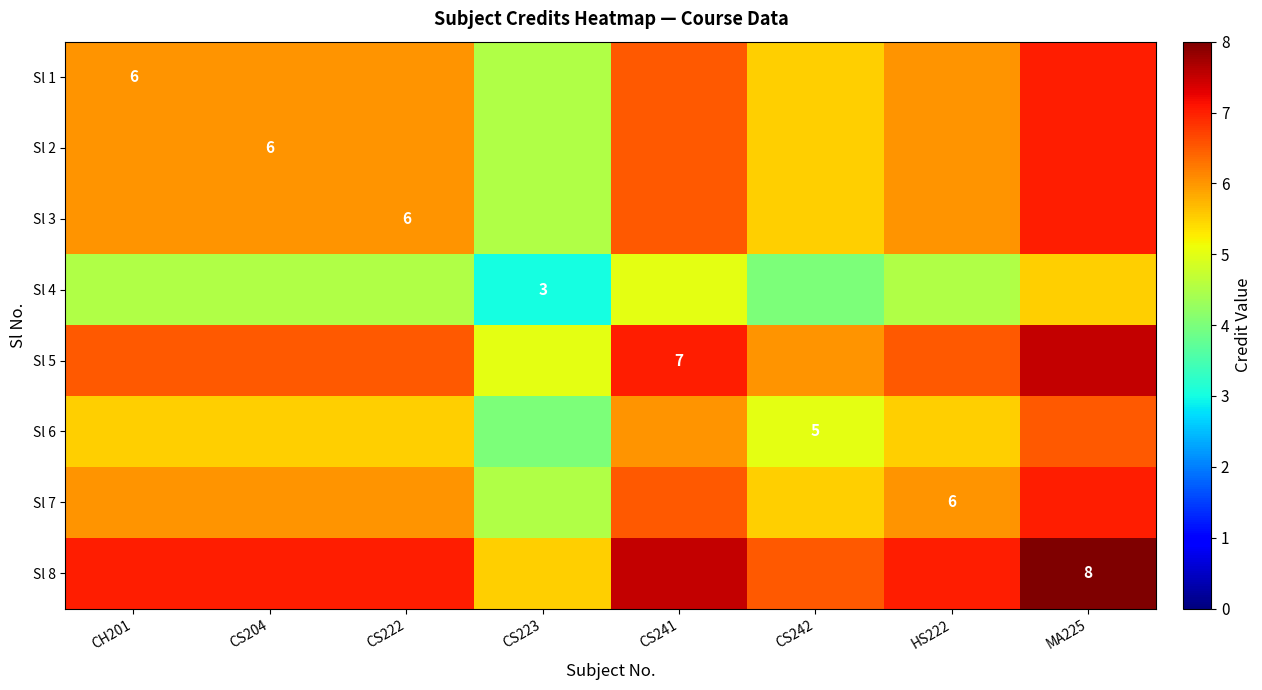

At which label is Sl 5 closest to 6?

CS242